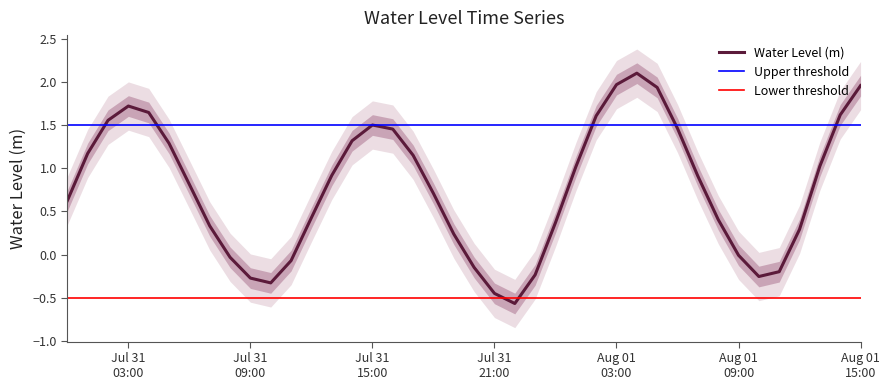

What is the maximum value for Water Level (m)?

2.1